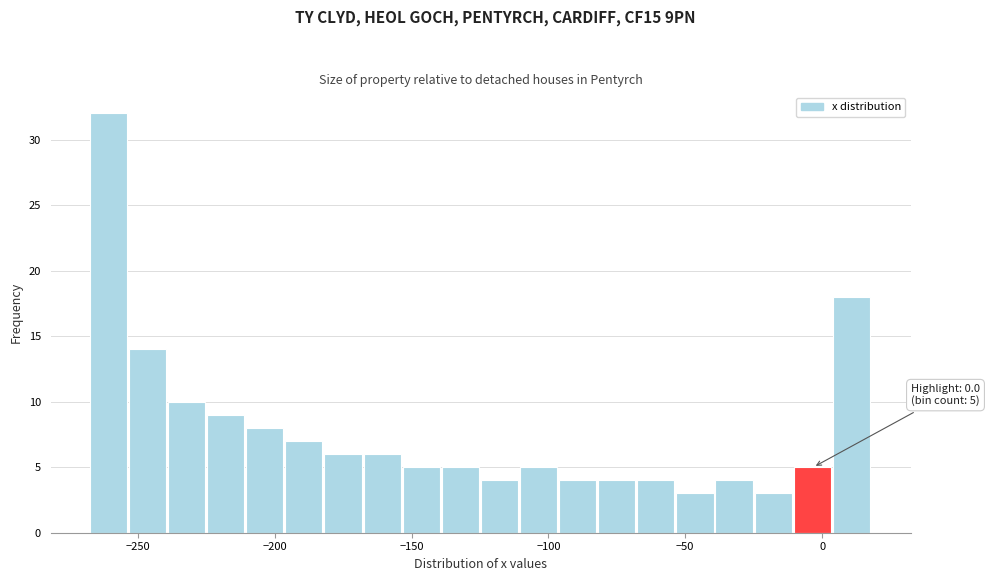

Read against the x-axis, roughly where is the centre of the tallest bar?

-260